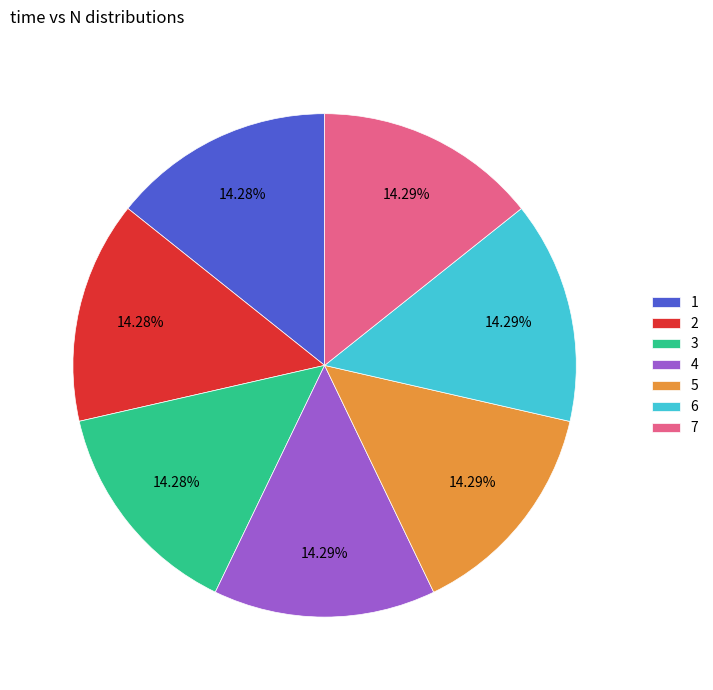

What is the ratio of the value at 2 to the value at 5?

1.0